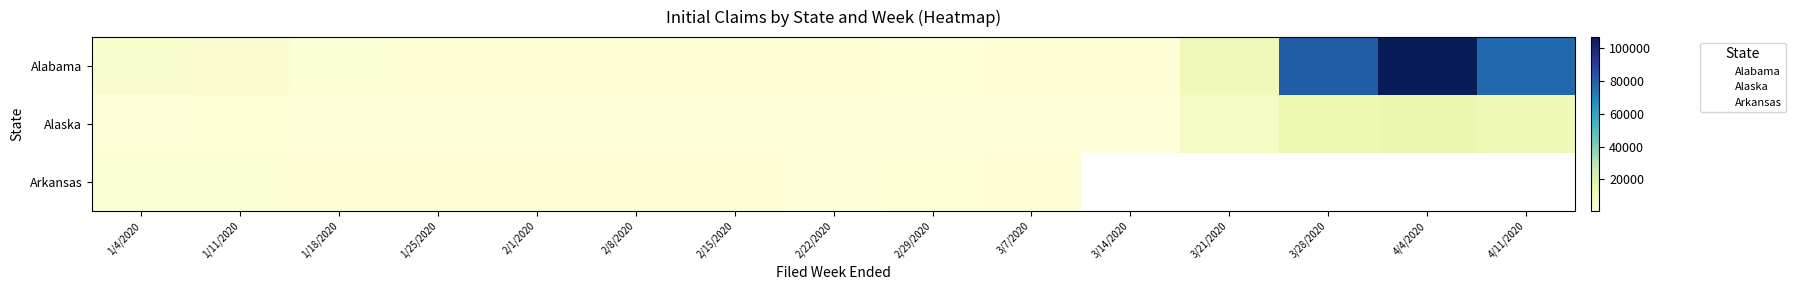

What is the difference between the maximum and minimum values in the Alaska series?

13817